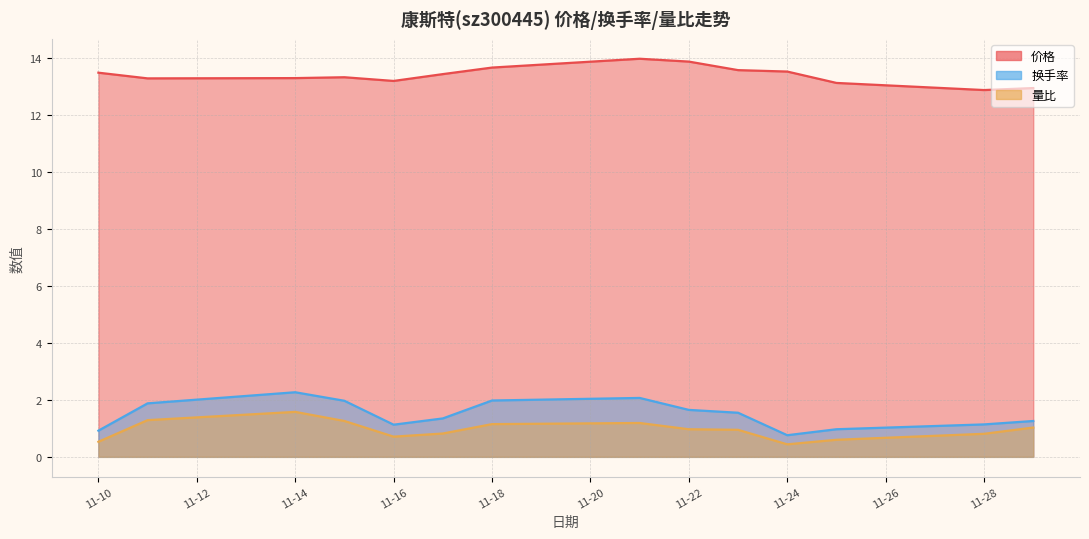

Which category has the lowest value in the 价格 series?

11-28